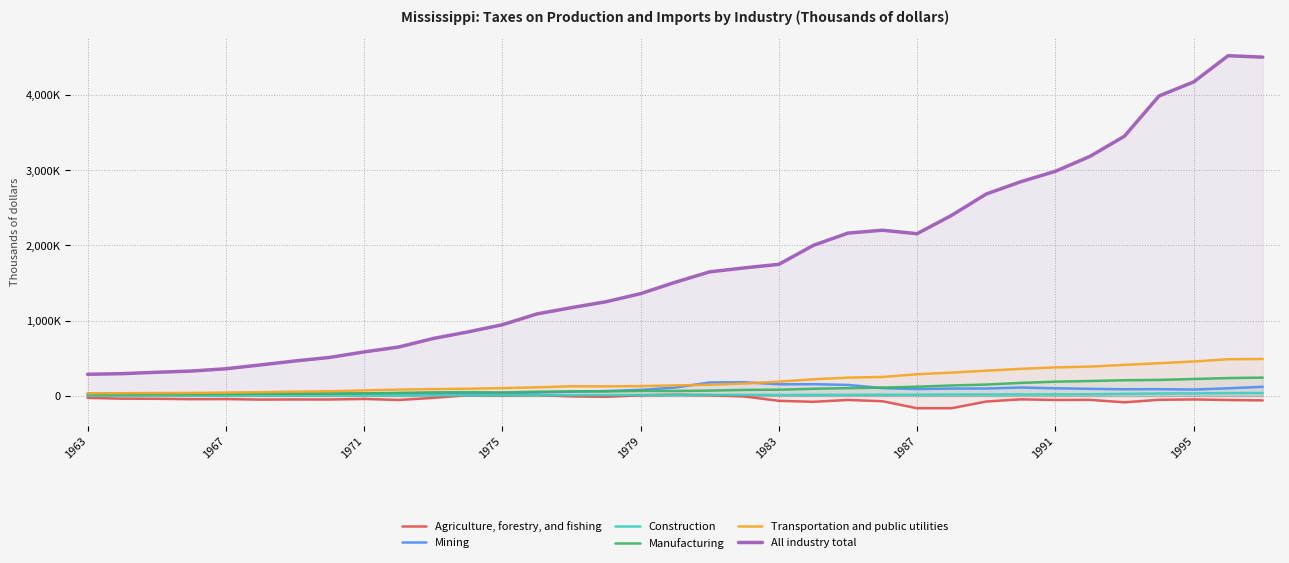

At how many categories does at least one series exceed 821656?

24